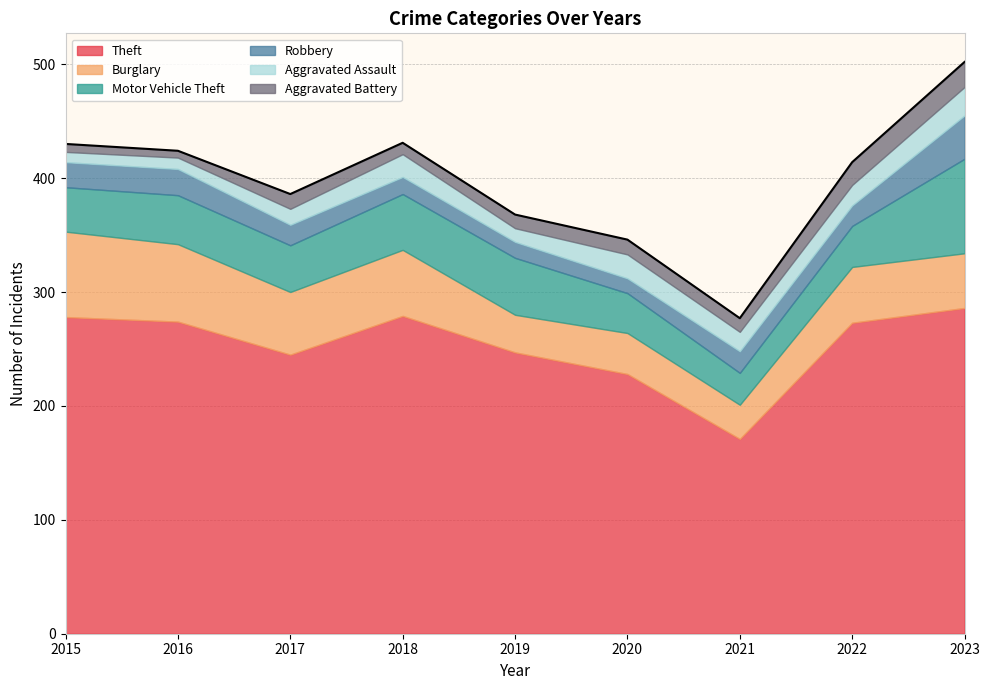

What is the smallest value displayed?

6